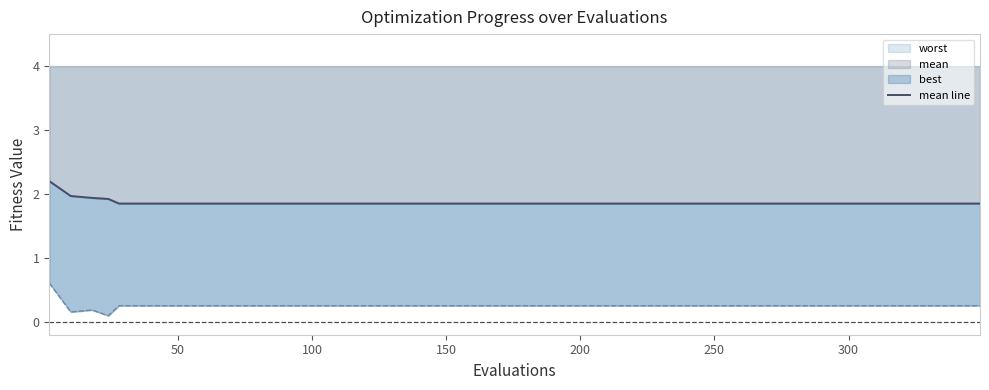

Is the value of mean at 250 greater than the value of worst at 250?

Yes